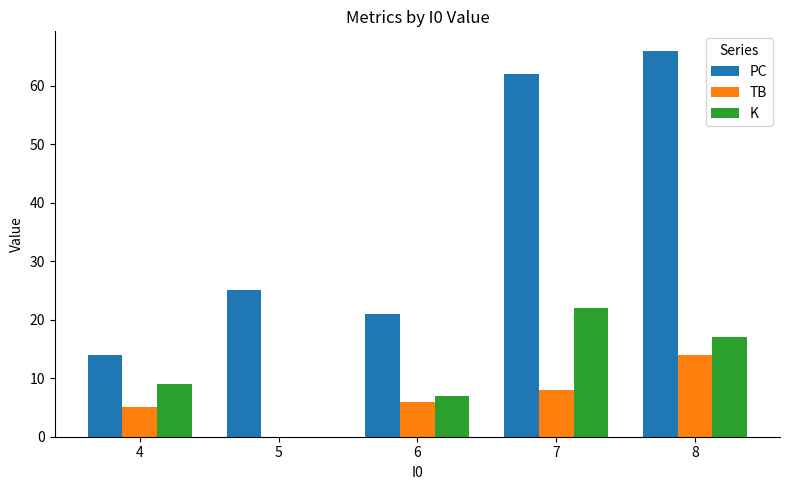

Are the bars horizontal?

No